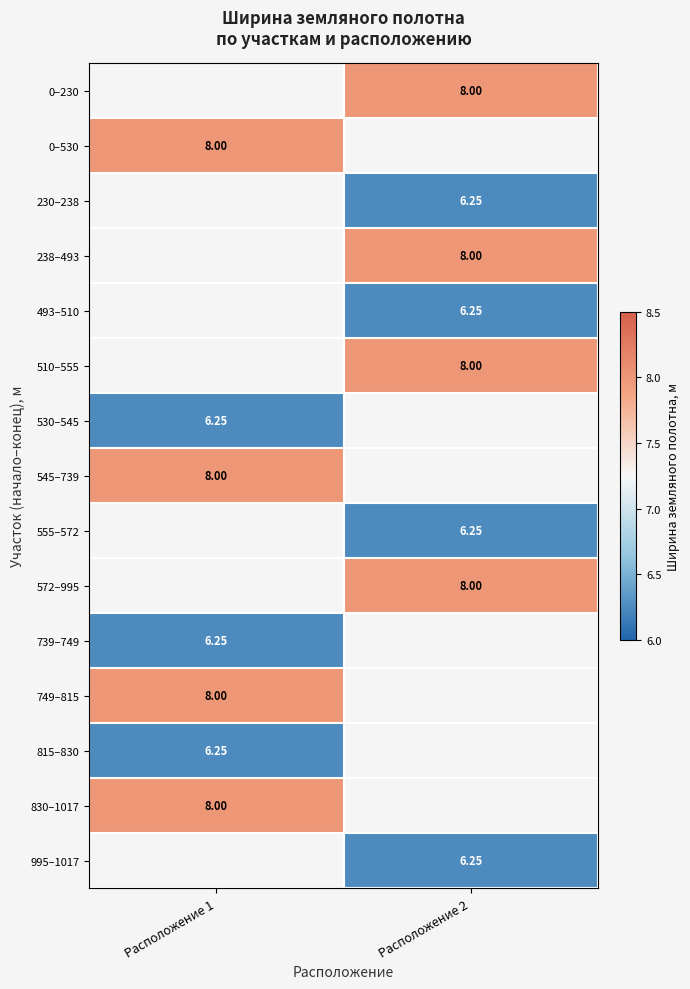

Where is 830–1017 nearest to the value 8?

Расположение 1